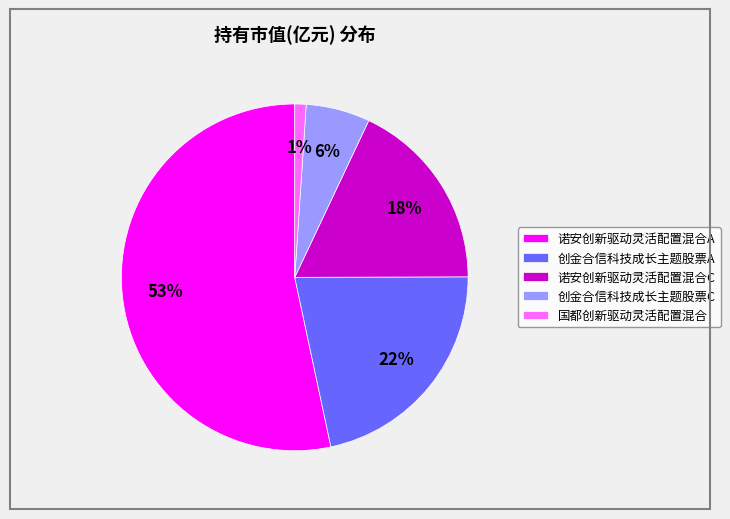

Which category accounts for the majority?

诺安创新驱动灵活配置混合A